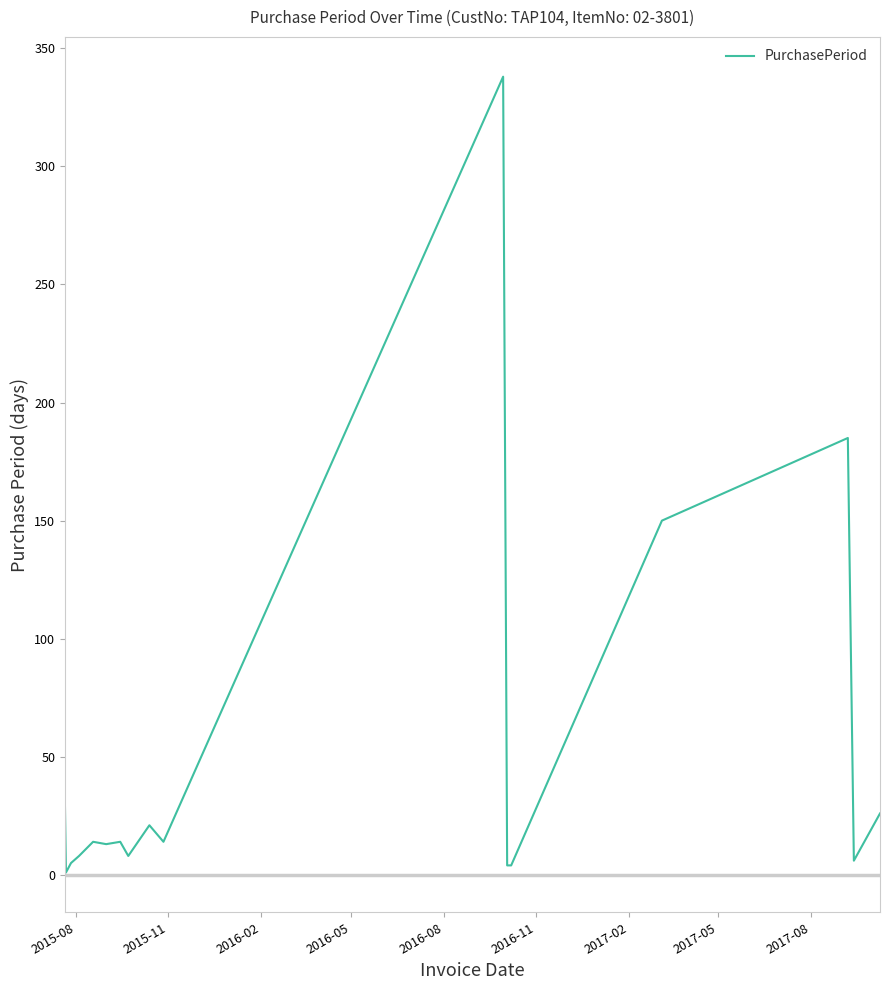

What is the greatest value displayed?

338